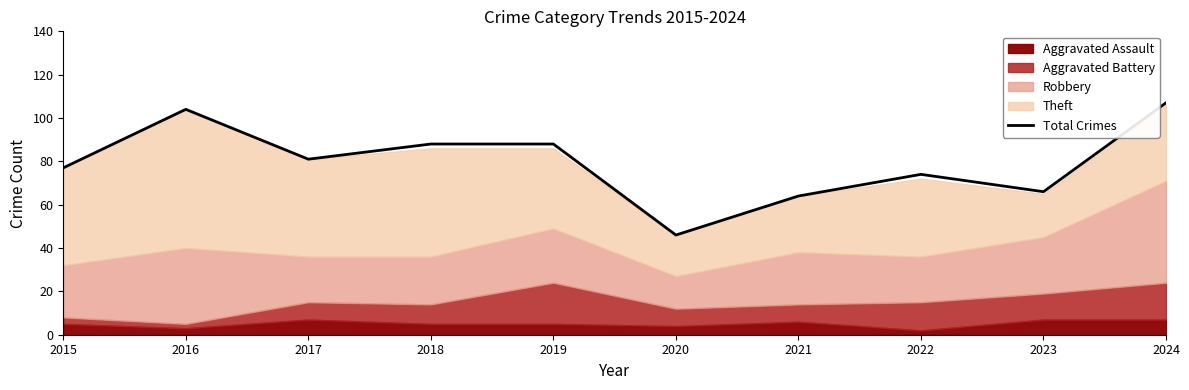

Rank the categories by value from highest to lowest.

2024, 2016, 2018, 2019, 2017, 2015, 2022, 2023, 2021, 2020